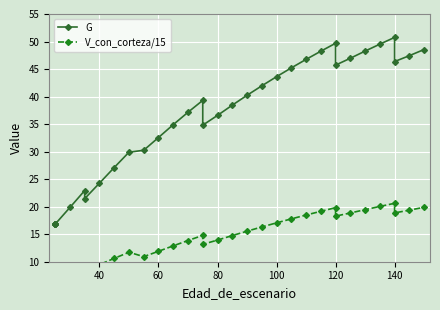

What is the value of the G point at the 25th from the left?

48.2